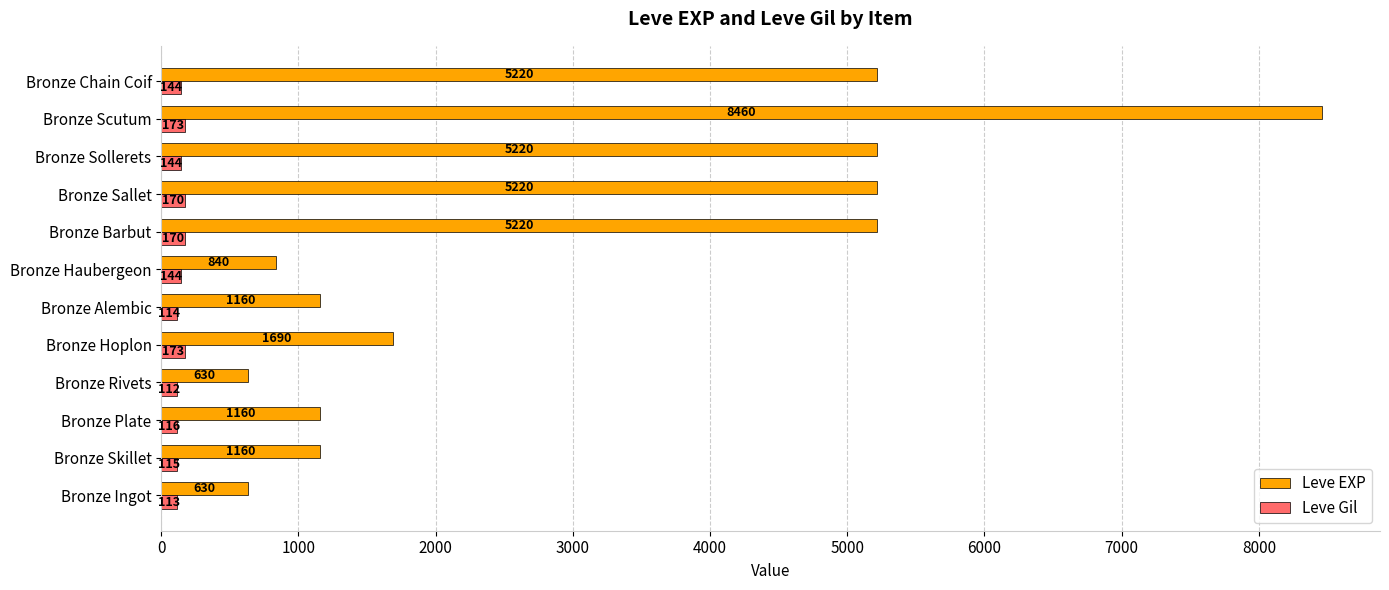

What is the sum of all Leve EXP values?

36610